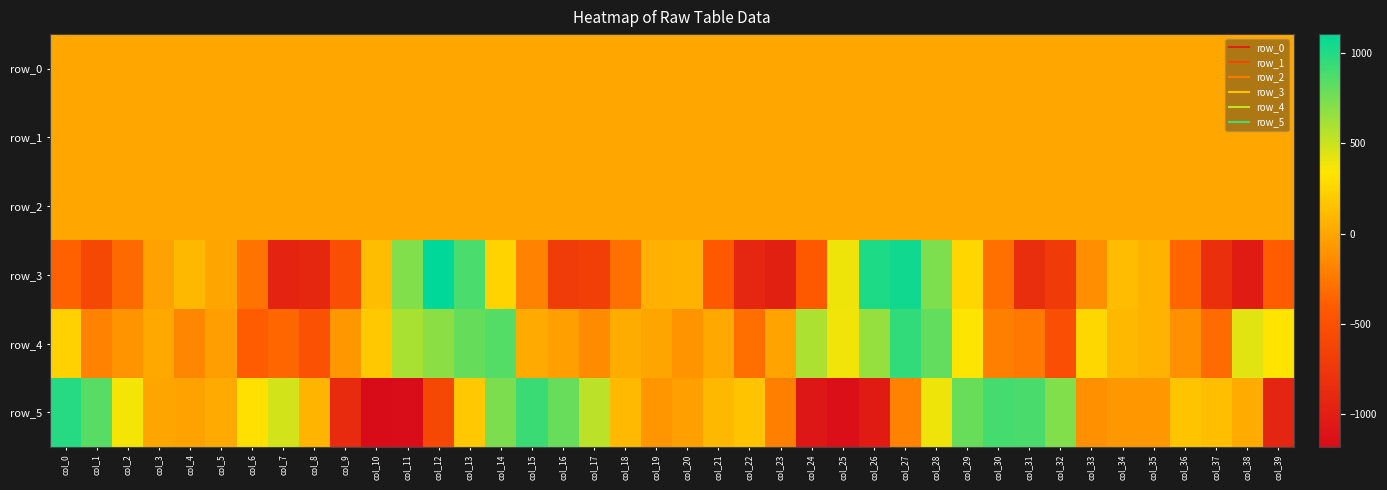

What is the sum of all row_3 values?

-6194.0